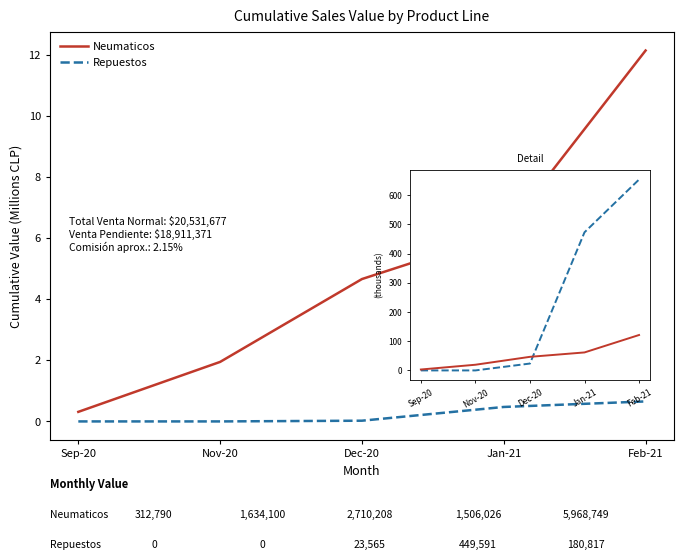

How many times do Repuestos and Neumaticos cross each other?

1